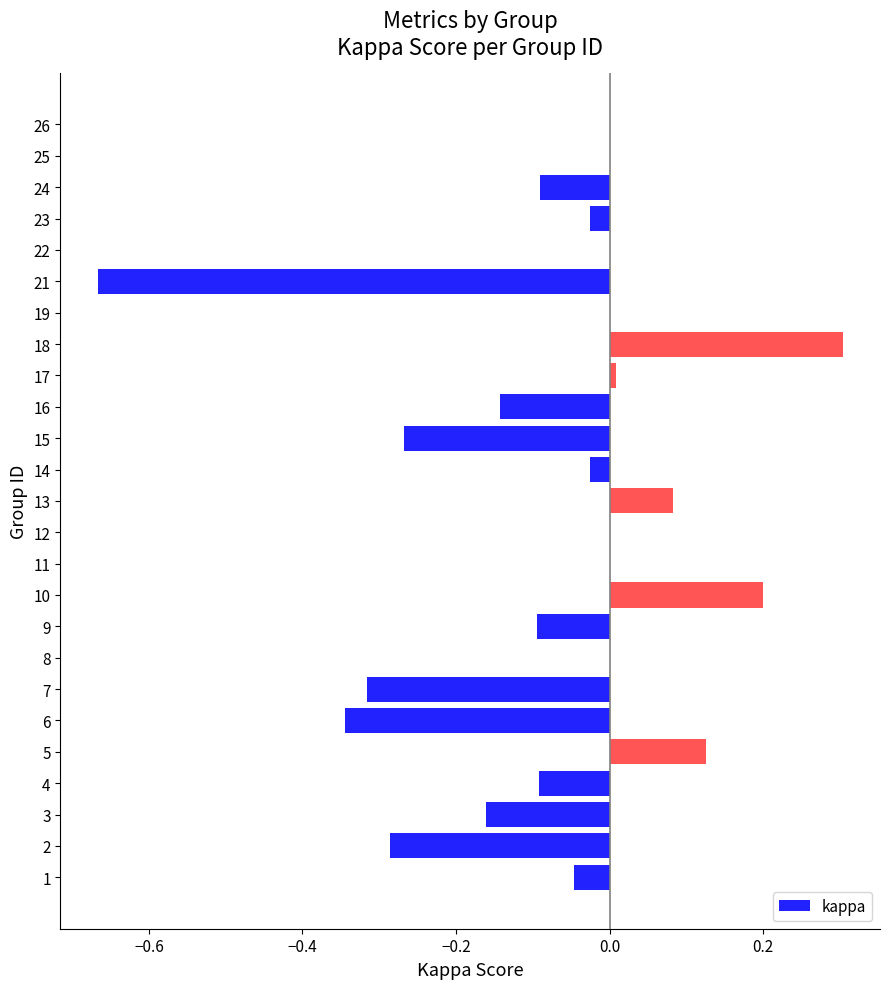

What is the sum of all values?

-1.8